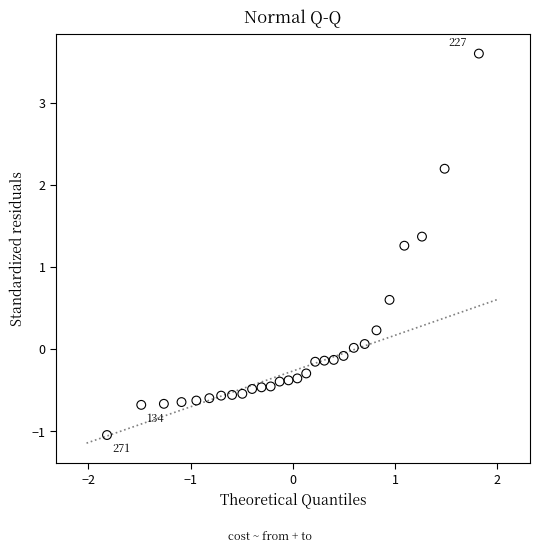

What Y value in the scatter plot is closest to 1?

1.3